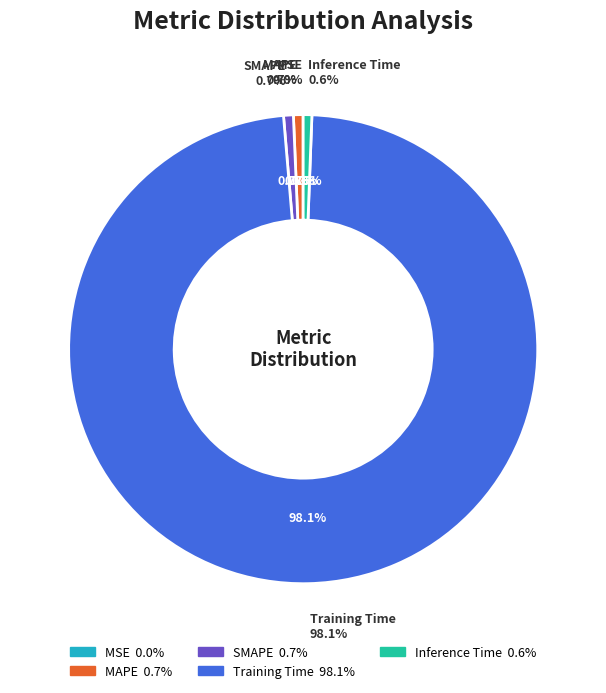

Is the sum of MSE and Training Time greater than half?

Yes